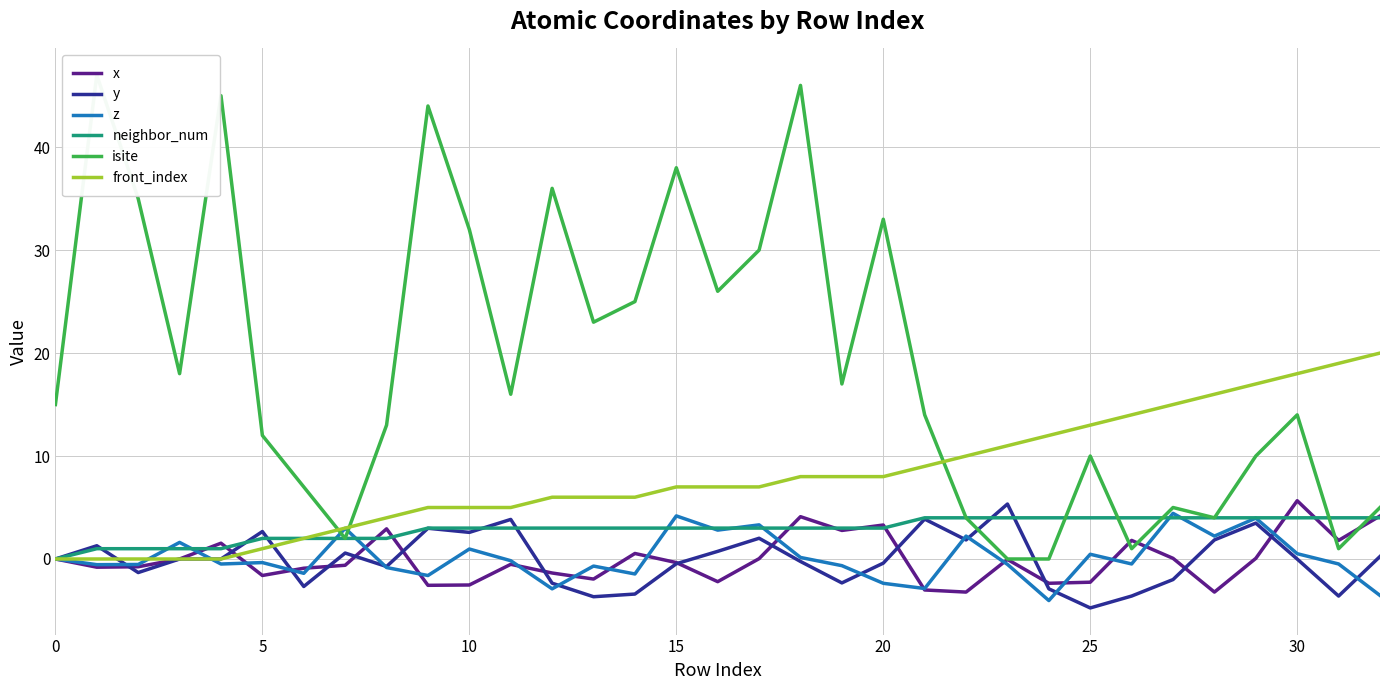

Which series has the widest spread of values?

isite